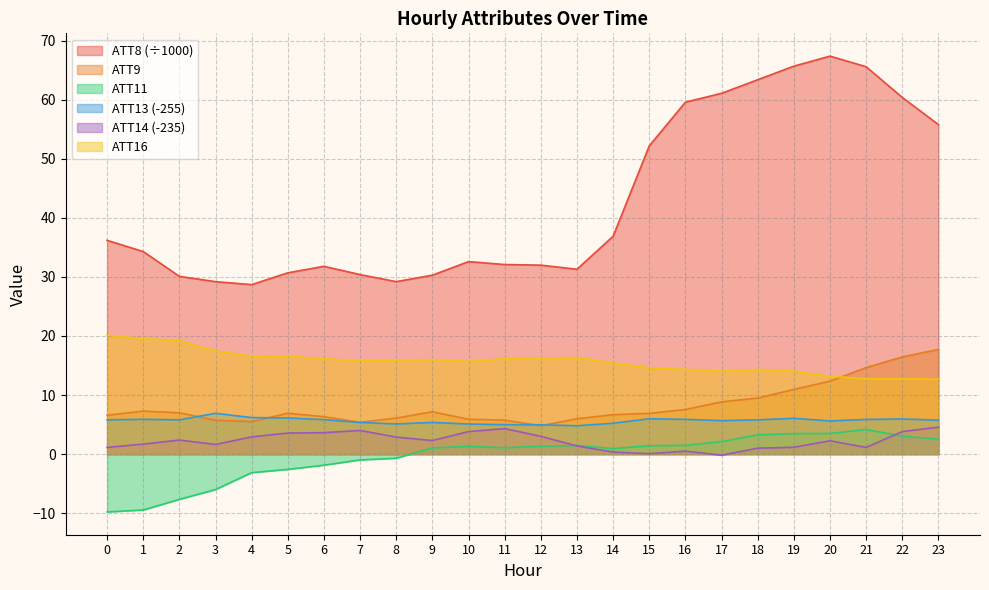

Rank the categories by ATT11 value from lowest to highest.

0, 1, 2, 3, 4, 5, 6, 7, 8, 14, 9, 11, 10, 12, 15, 13, 16, 17, 23, 22, 18, 19, 20, 21